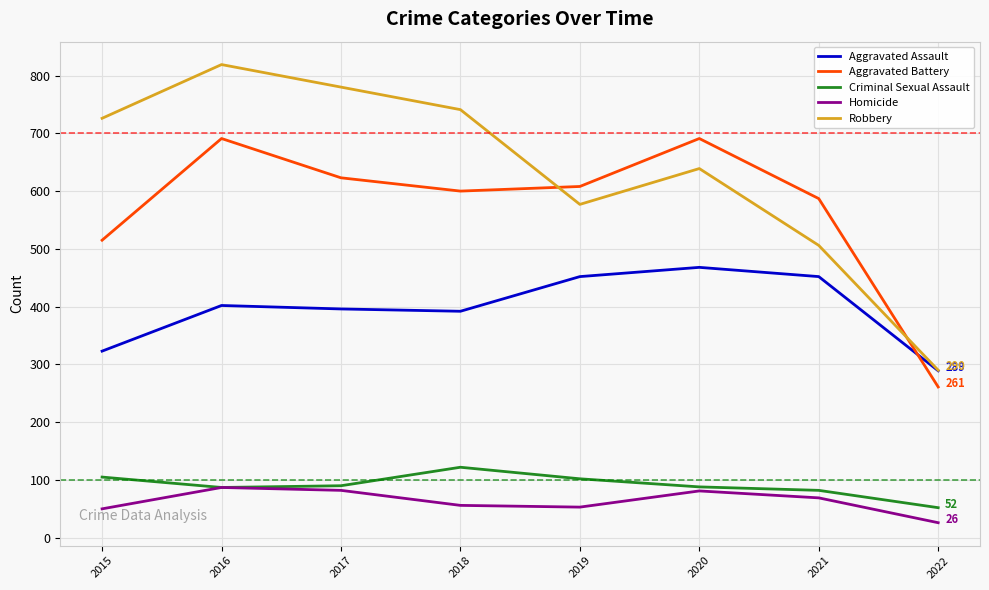

What is the sum of the Homicide values at 2022 and 2021?

95